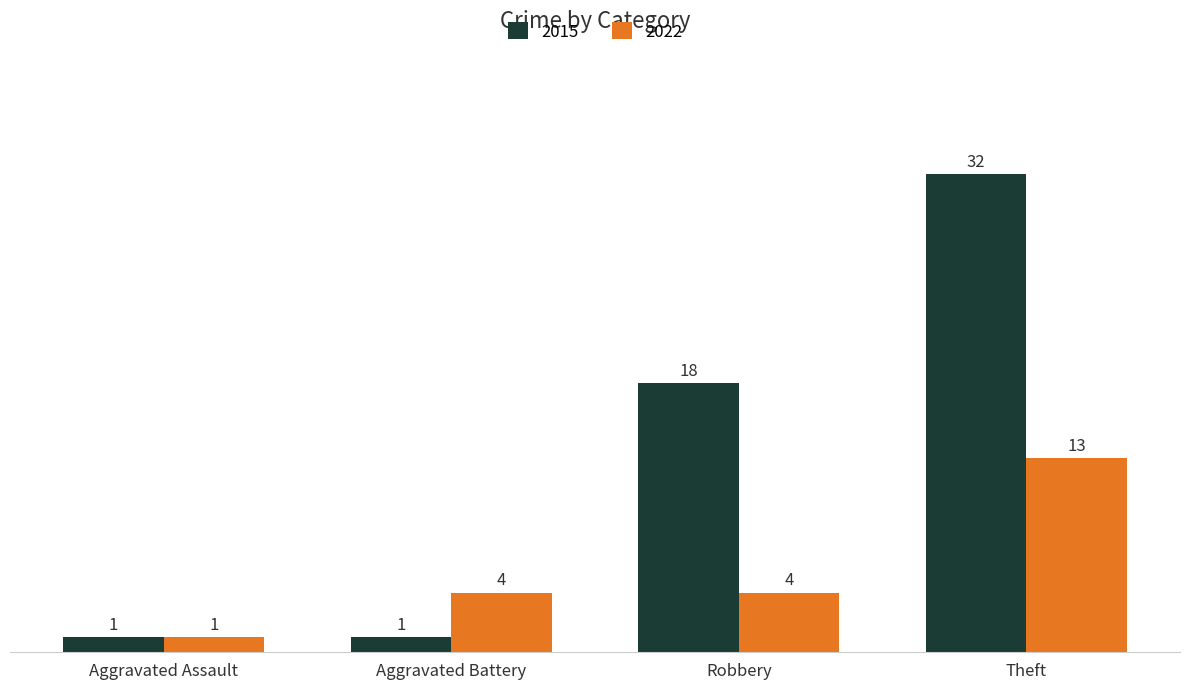

Between Aggravated Assault and Robbery, which series saw the biggest shift?

2015